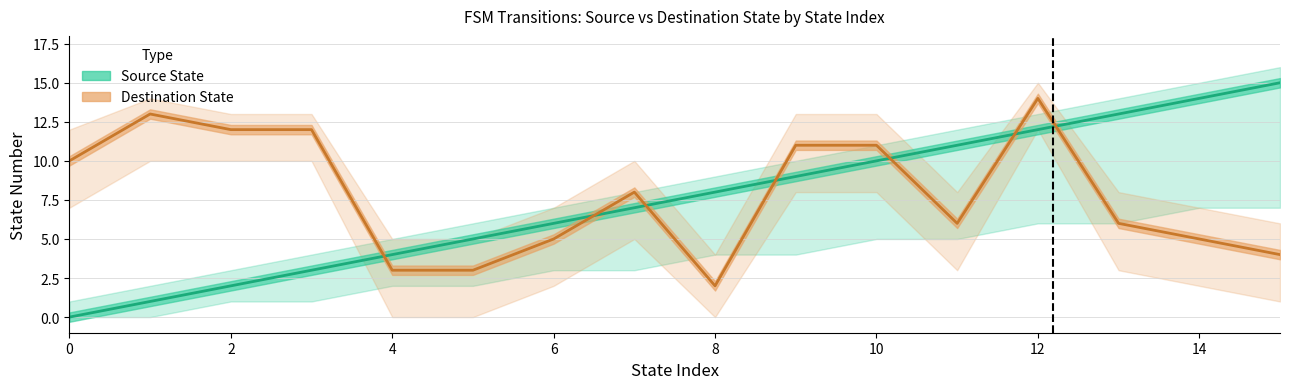

True or false: source_state and source_per_state cross at least once.

False